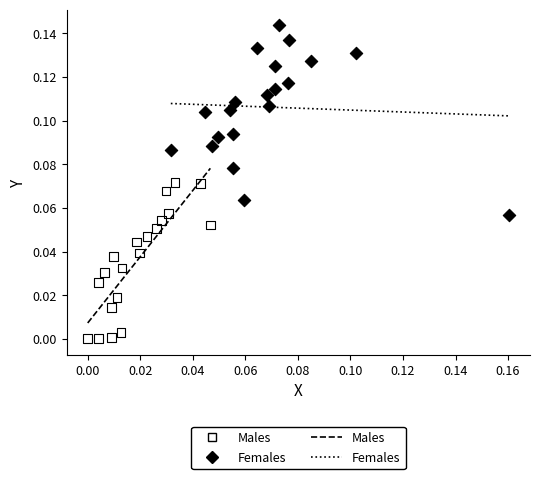

Which series has the widest spread of Y values?

Females